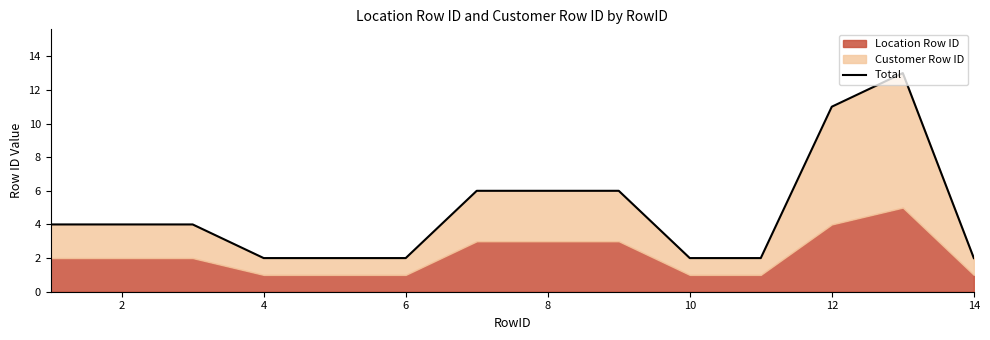

Where is the data nearest to the value 7?

12